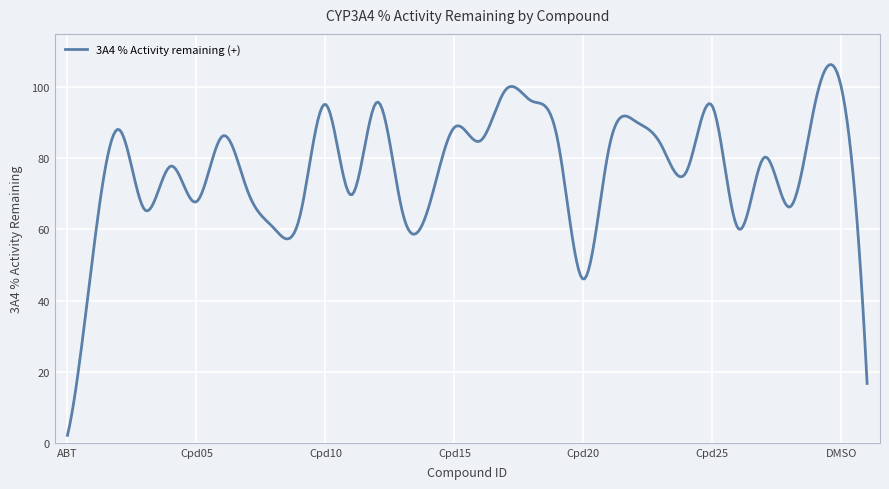

What is the maximum value shown in the chart?

106.4